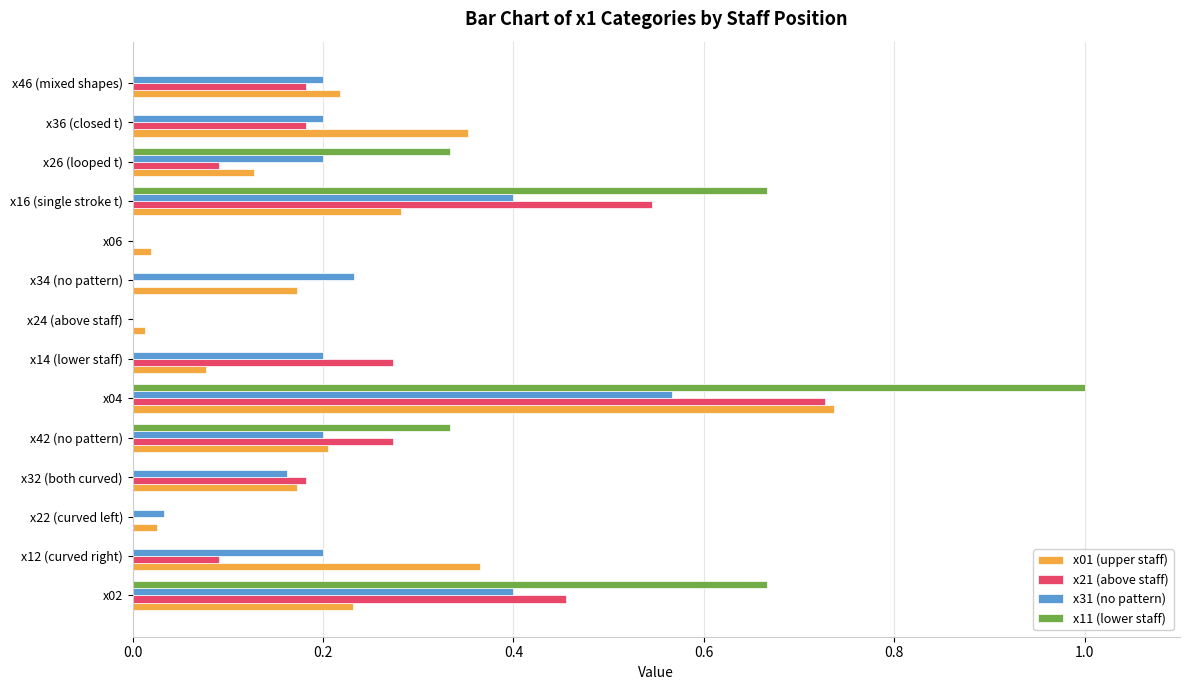

What is the sum of all x11 (lower staff) values?

3.0